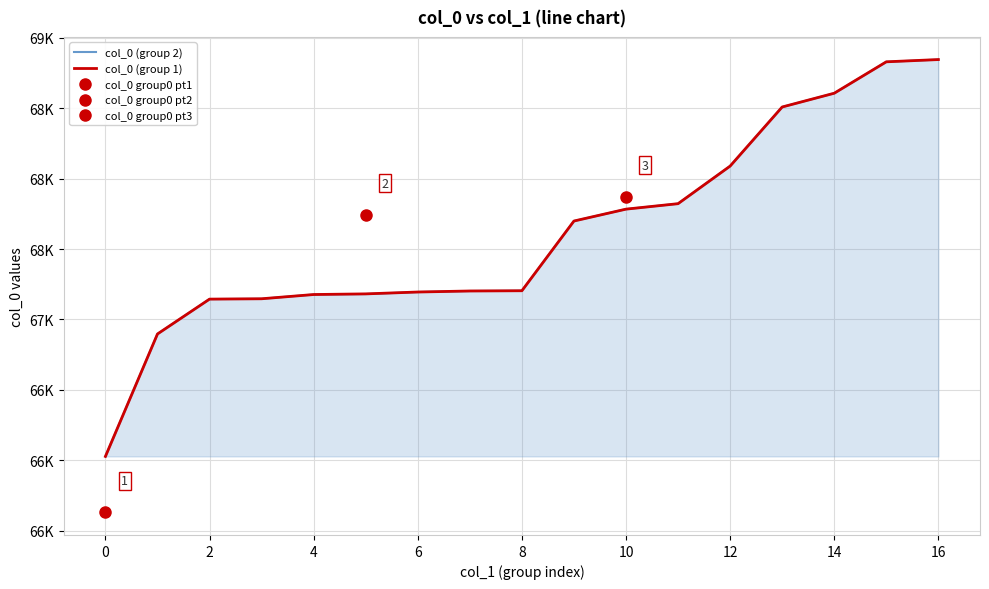

Does the chart display data point markers on the line(s)?

No